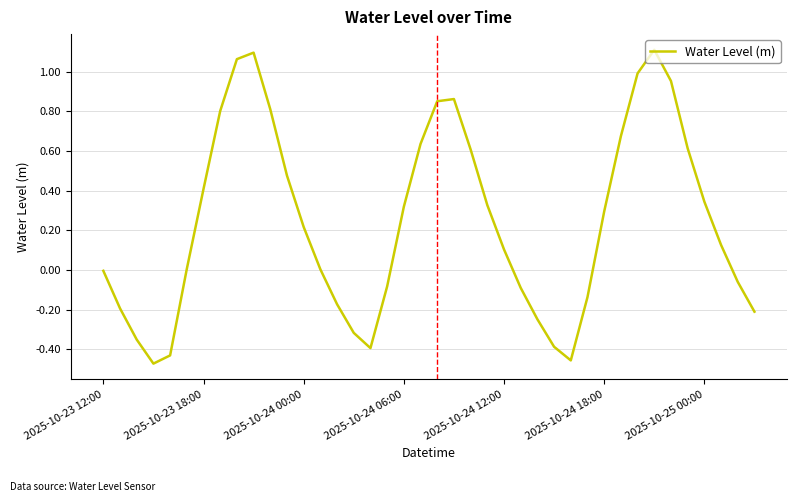

What is the difference between the maximum and minimum values?

1.6